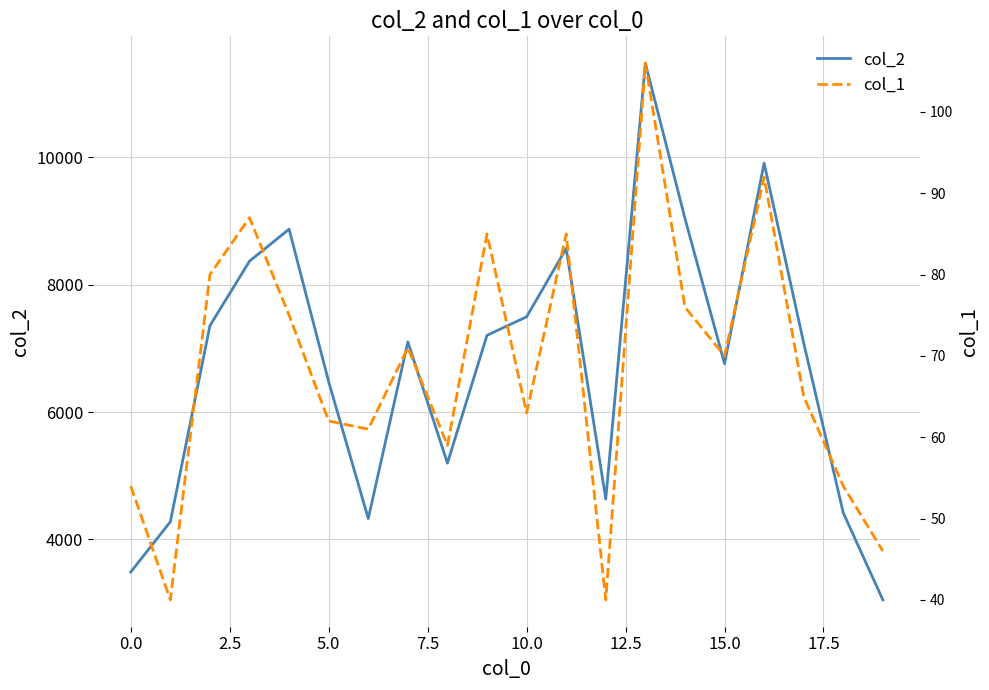

Rank the series by their maximum value, from lowest to highest.

col_1, col_2